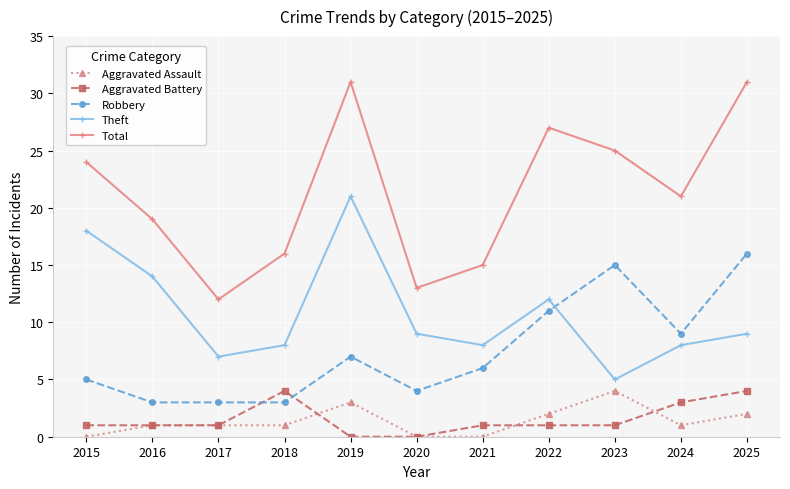

True or false: Aggravated Battery and Aggravated Assault intersect in this chart.

True